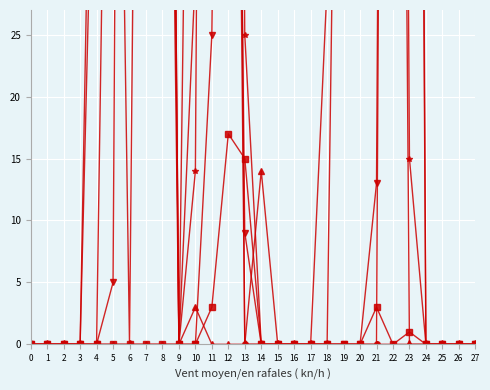

What is the average value of the col_9 series?

1